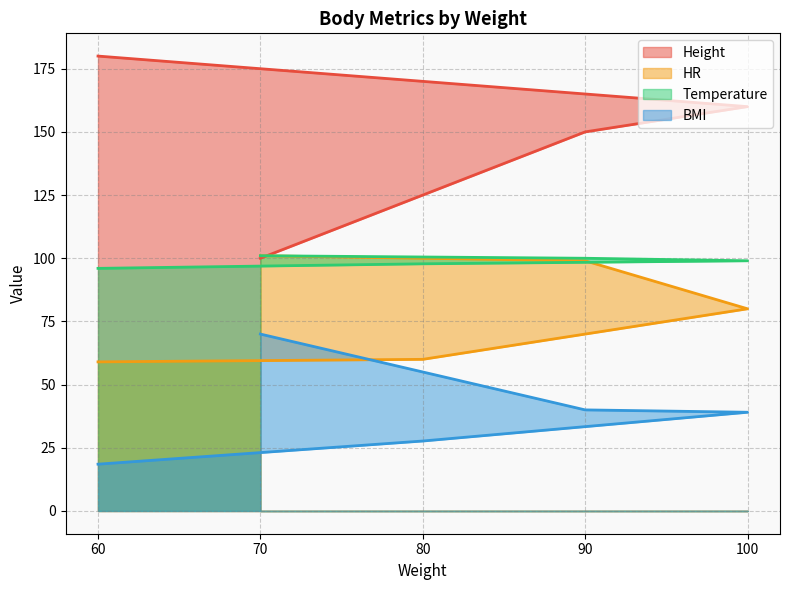

How many data points in HR are above 80?

2